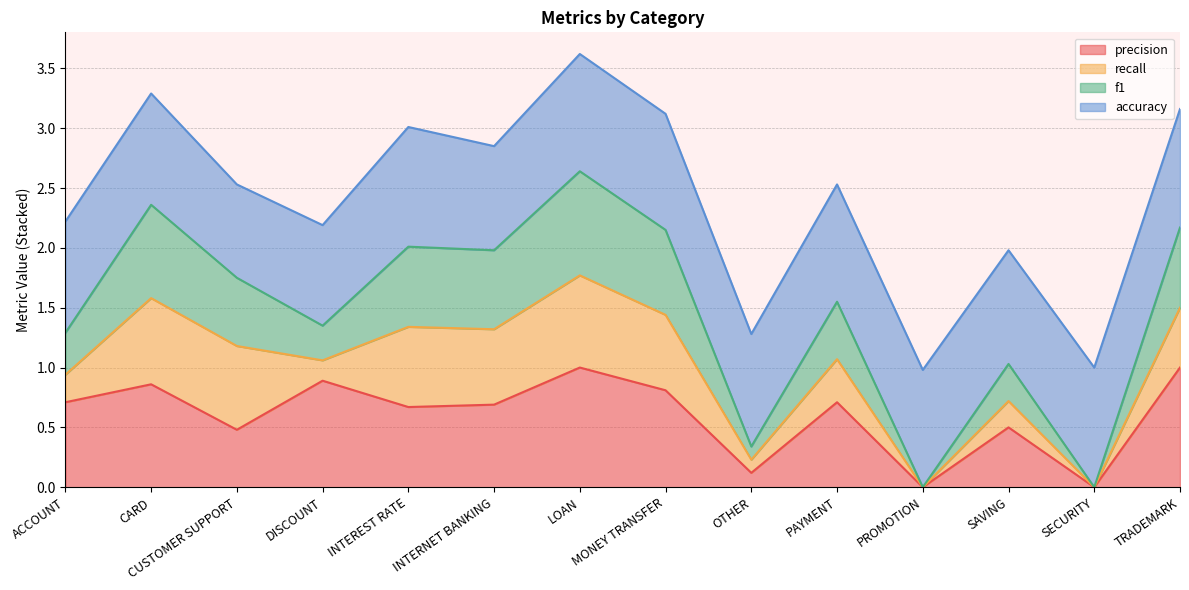

At which category is the sum across all series the highest?

LOAN